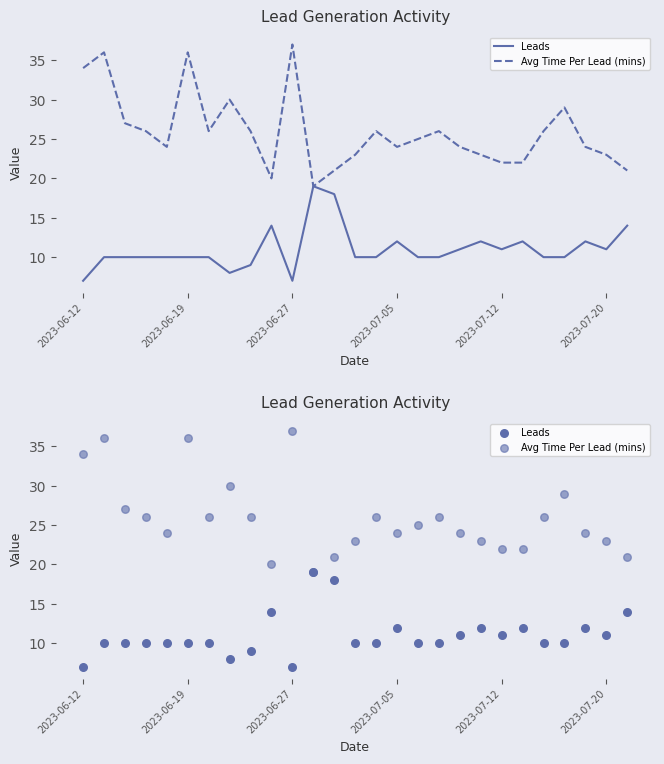

Which series reaches the minimum Y coordinate?

Leads